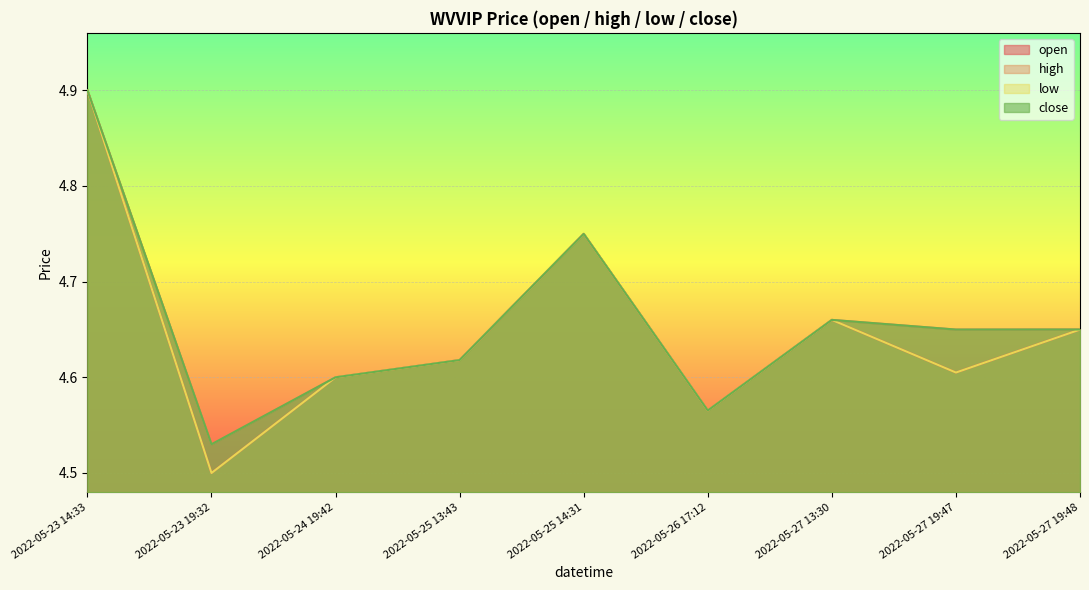

The value of low at 2022-05-27 19:48 is 7.7. True or false?

False